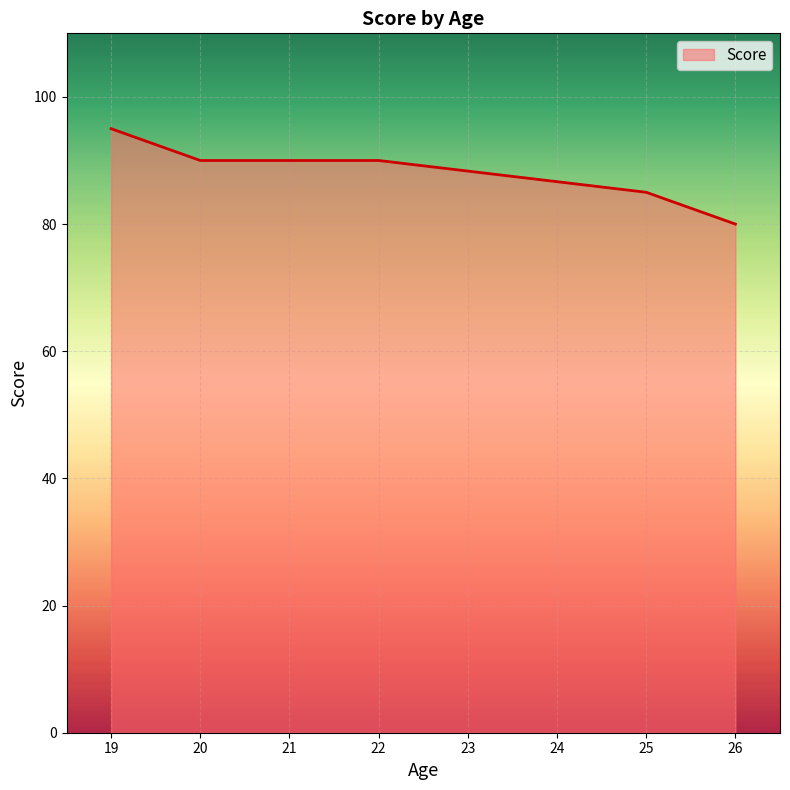

True or false: there are more than 2 points higher than both neighbors.

False